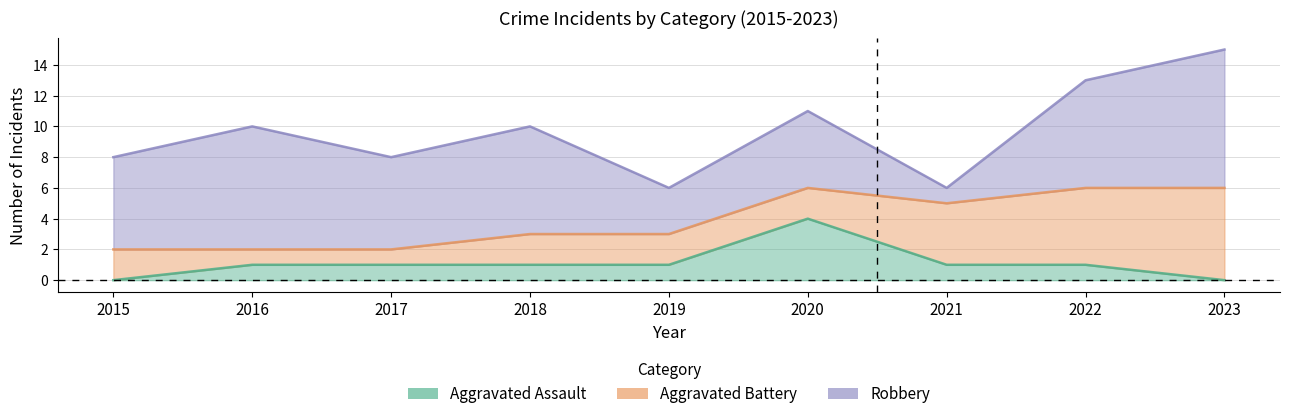

Does the chart display data point markers on the line(s)?

No